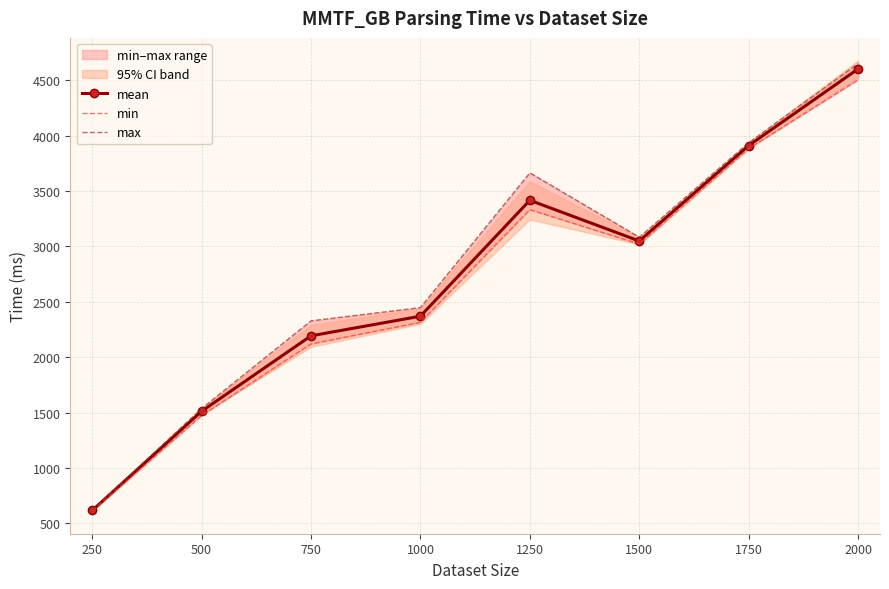

What are all the series names shown in the legend?

mean, min, max